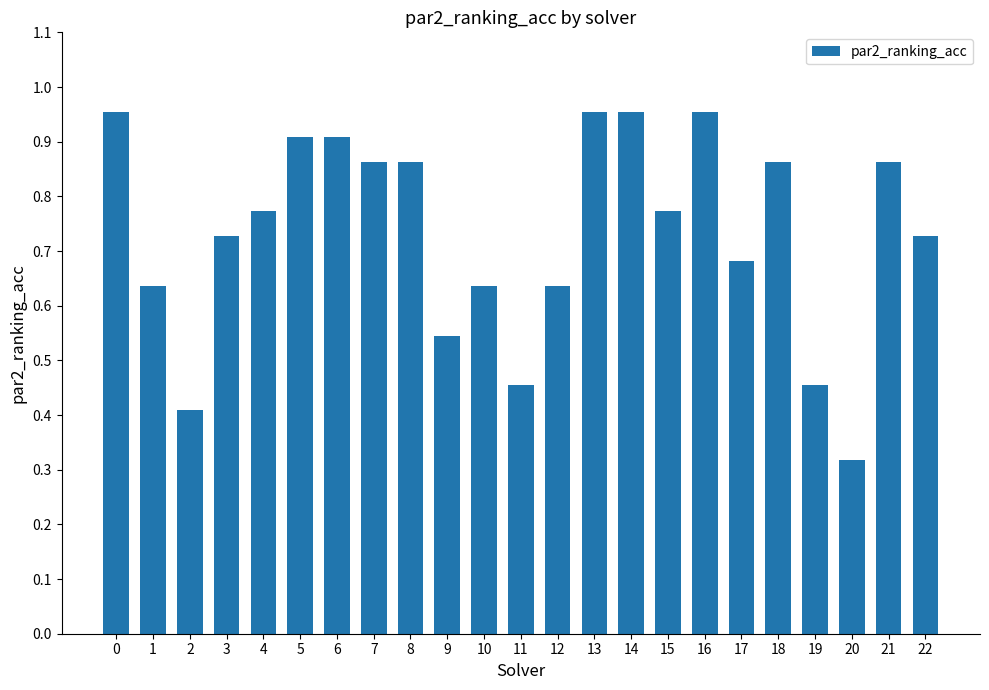

What is the change in value from 3 to 10?

-0.1